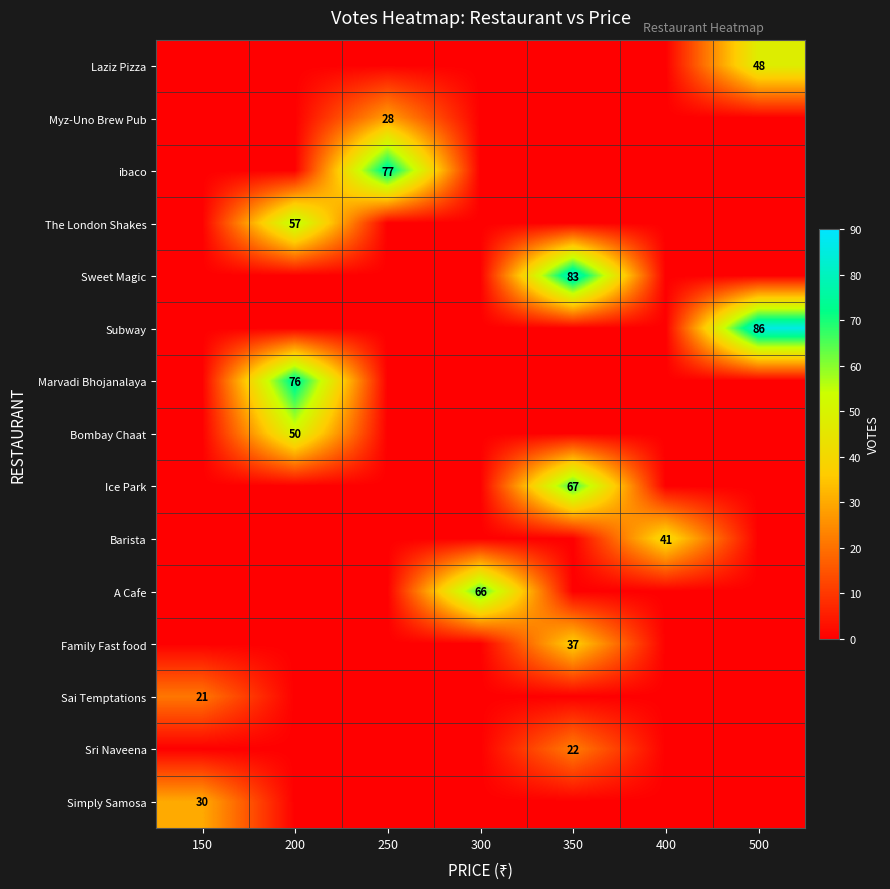

True or false: Marvadi Bhojanalaya has a value of 33 at 200.

False